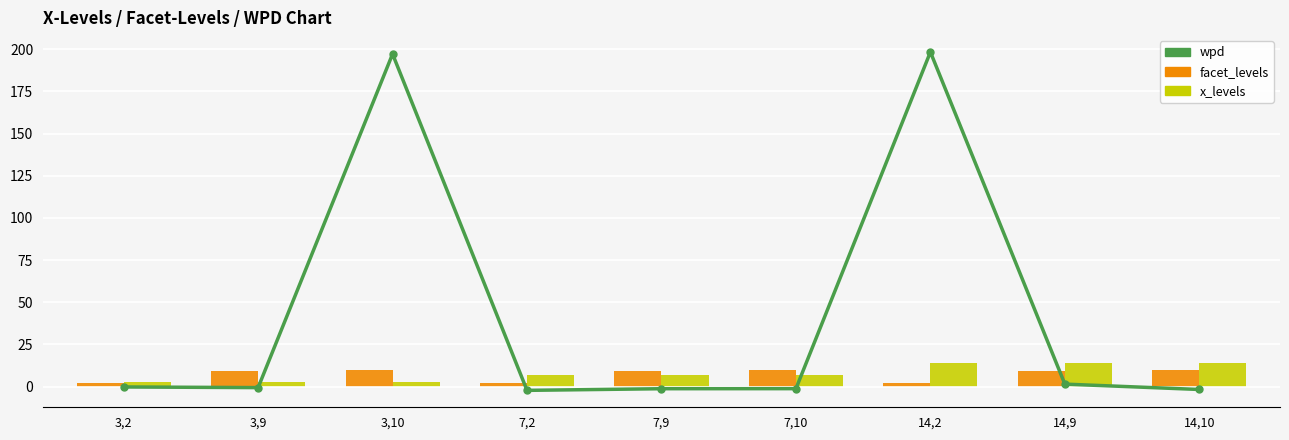

What is the lowest value of the facet_levels series?

2.0